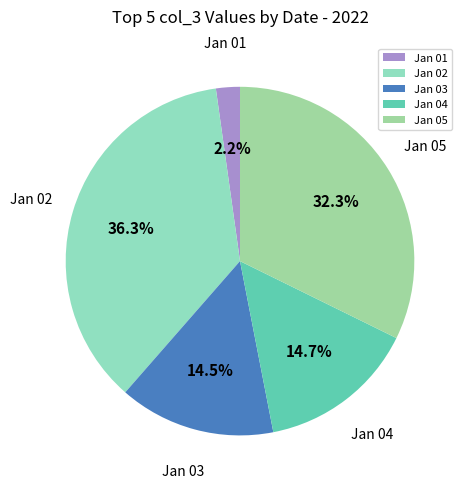

Which category has the biggest portion of the pie?

Jan 02